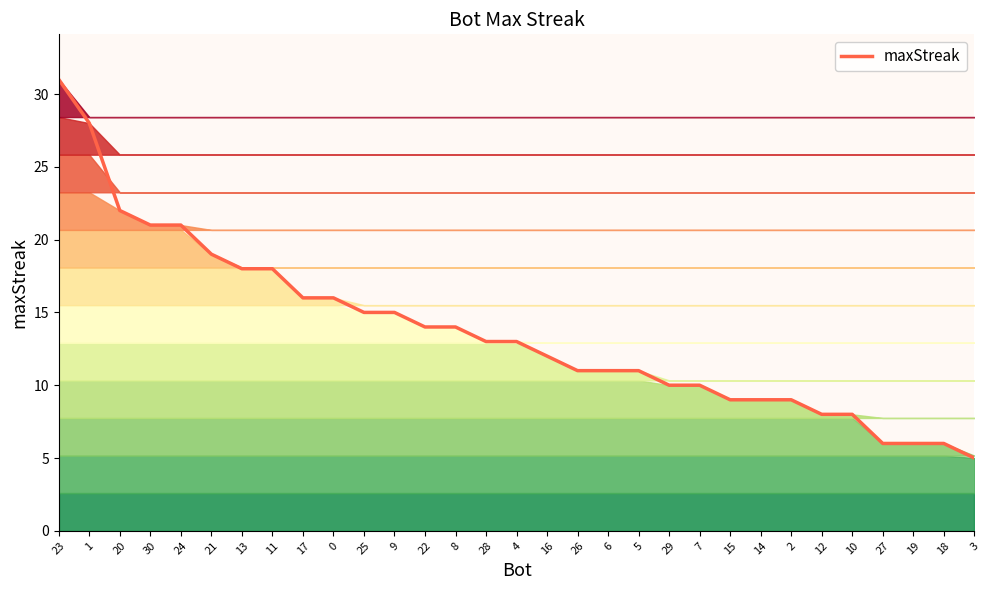

What is the minimum value shown in the chart?

5